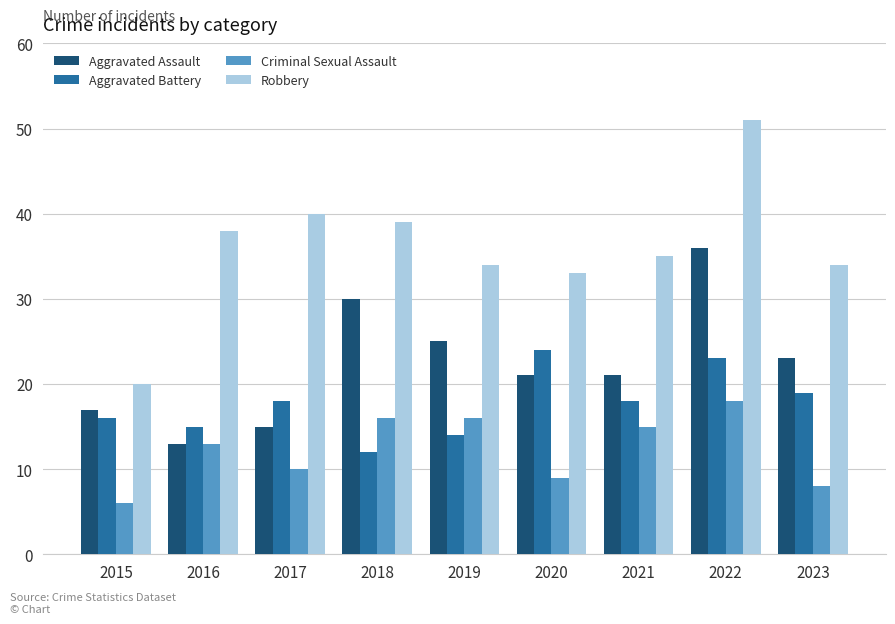

How many values in the Aggravated Battery series are below 18?

4